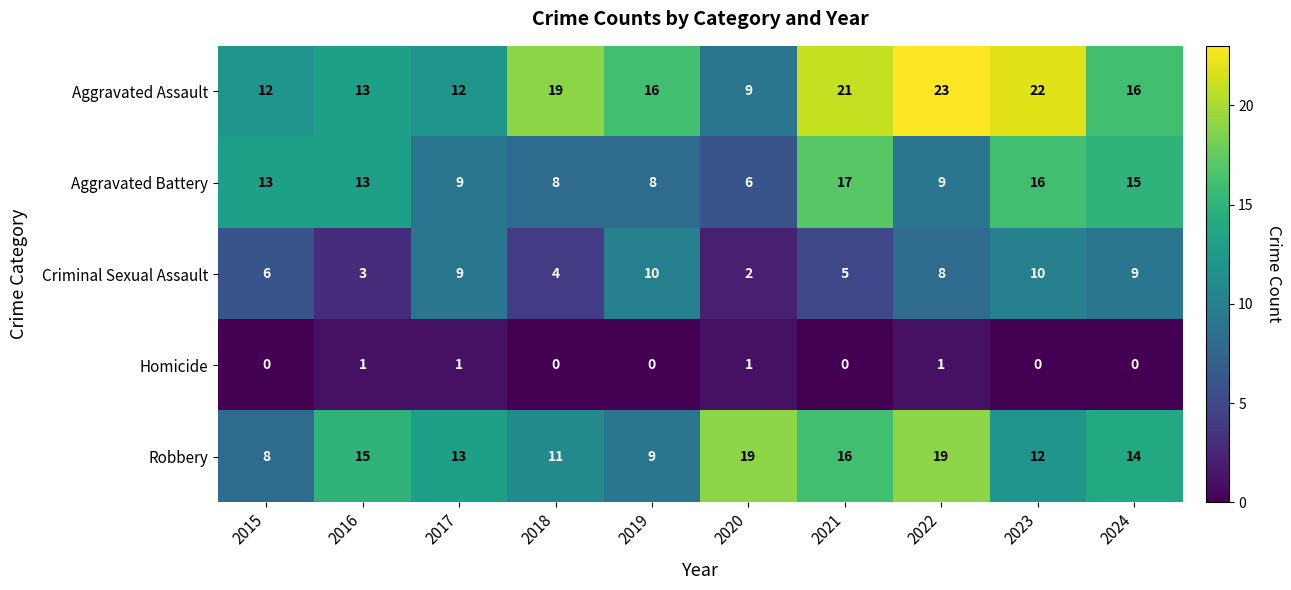

At which label does Aggravated Battery reach its peak?

2021